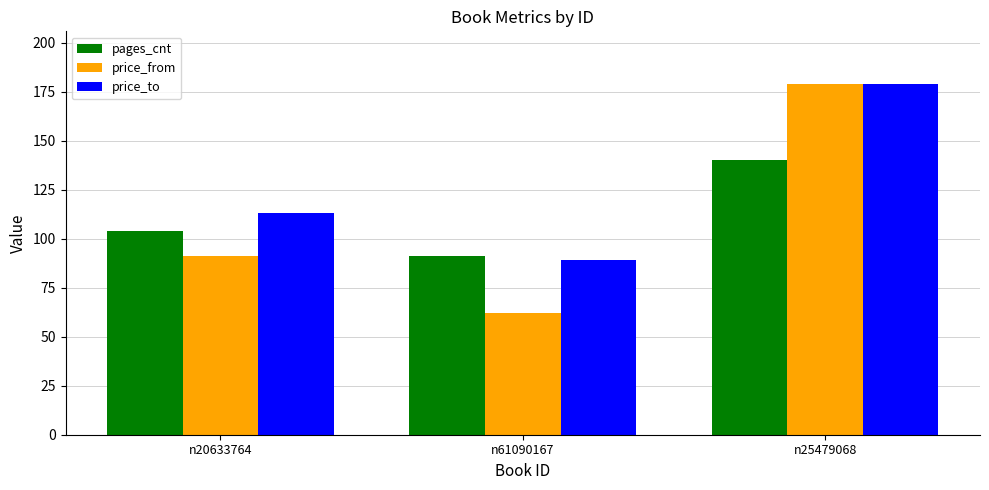

Which label corresponds to the smallest value in the chart?

n61090167